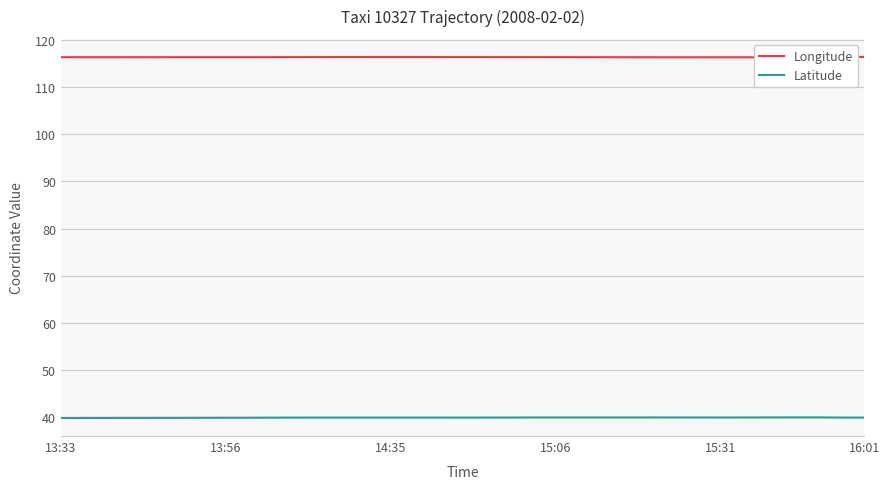

At how many categories does at least one series exceed 100?

40